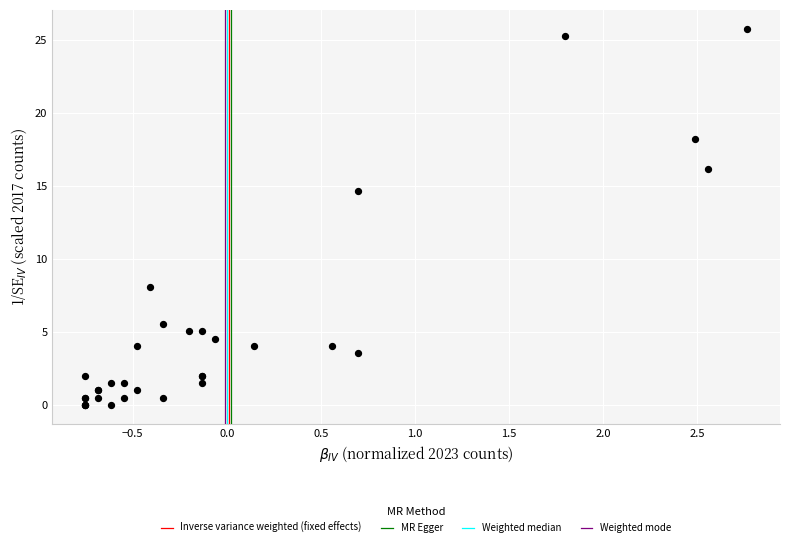

What Y value in the scatter plot is closest to 12?

14.6